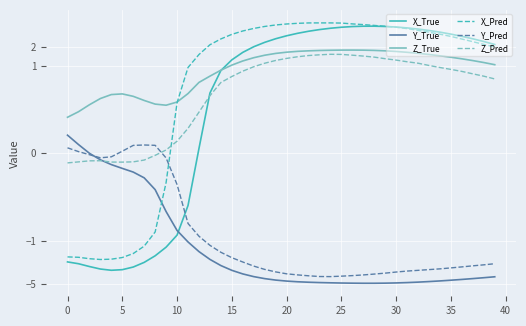

The value of Z_True at 36 is 1.3. True or false?

True